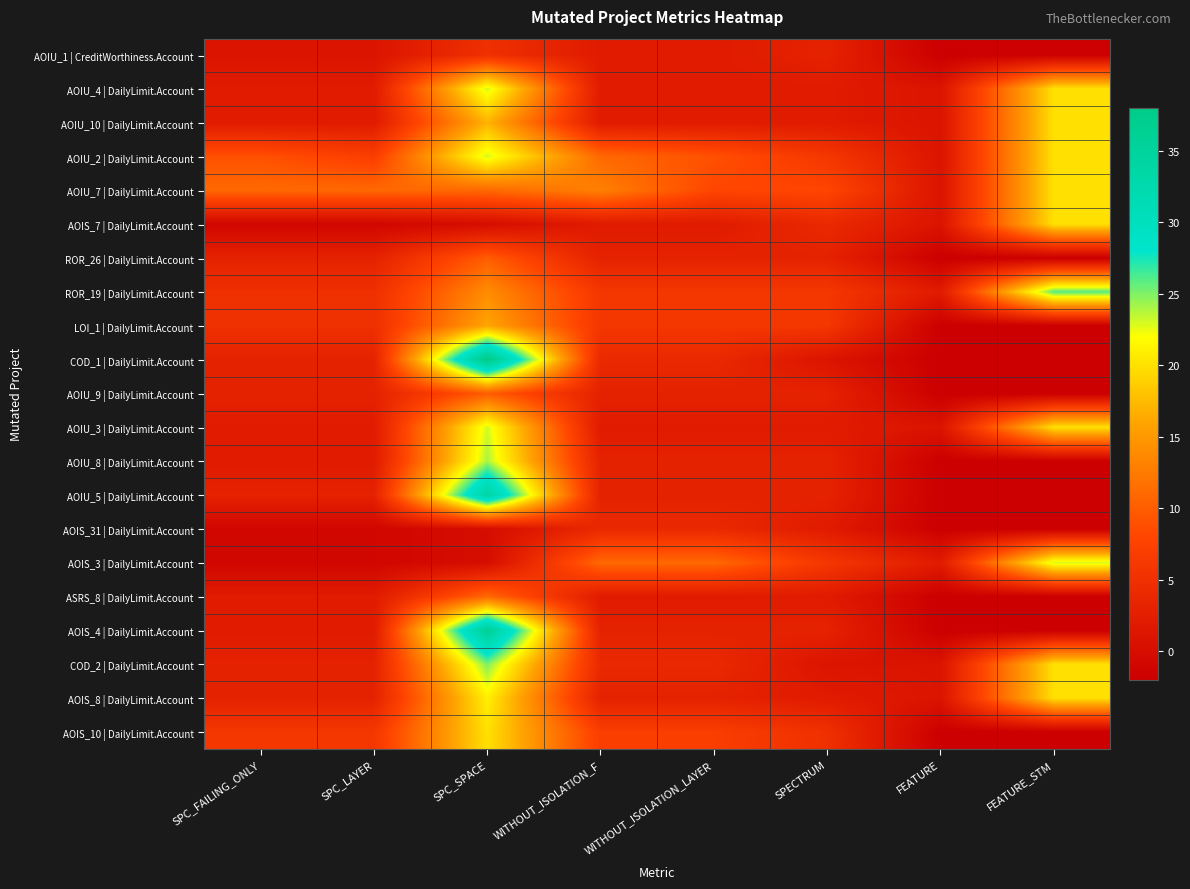

Which has a higher value, FEATURE or SPECTRUM?

SPECTRUM